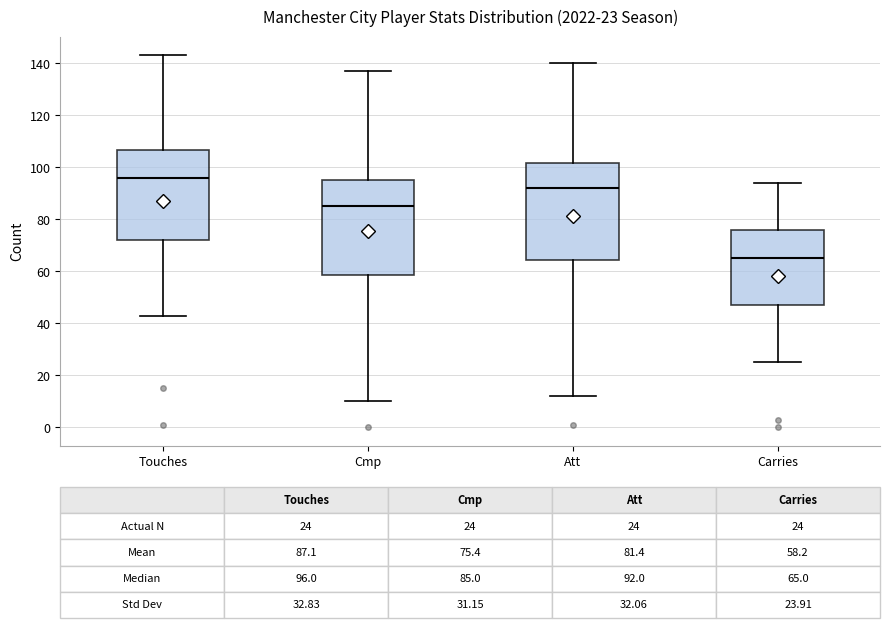

Which box's median line is the highest?

Touches